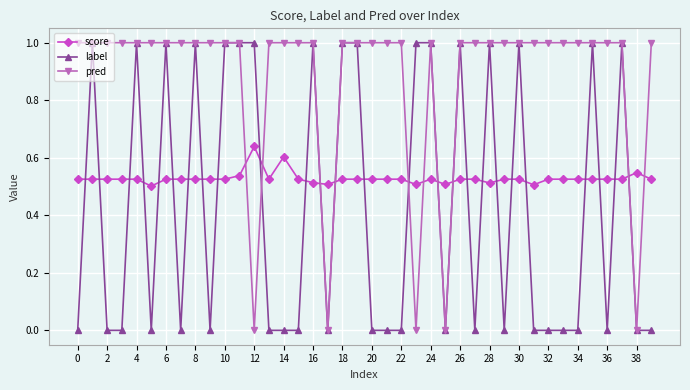

What is the value of the pred point at the 35th from the left?

1.0